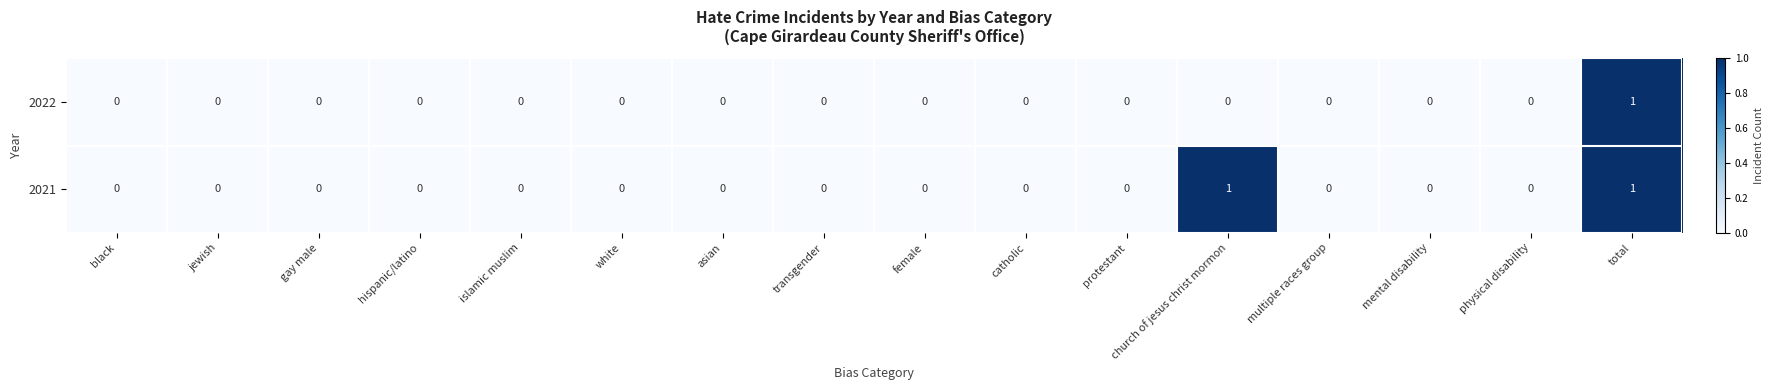

Is the value of 2022 at total greater than the value of 2021 at female?

Yes